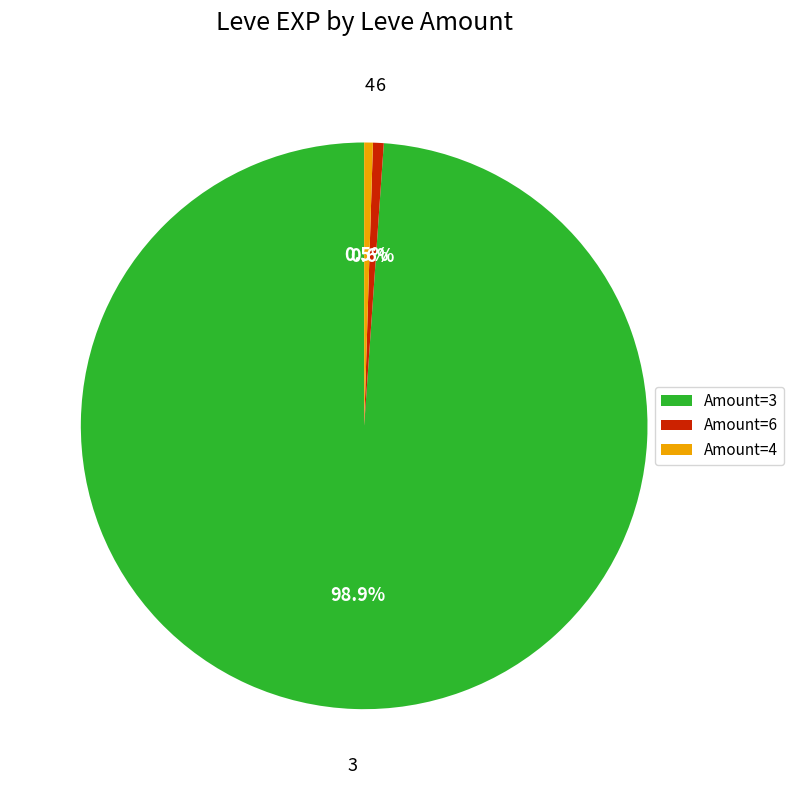

Is Amount=4 the majority of the pie?

No